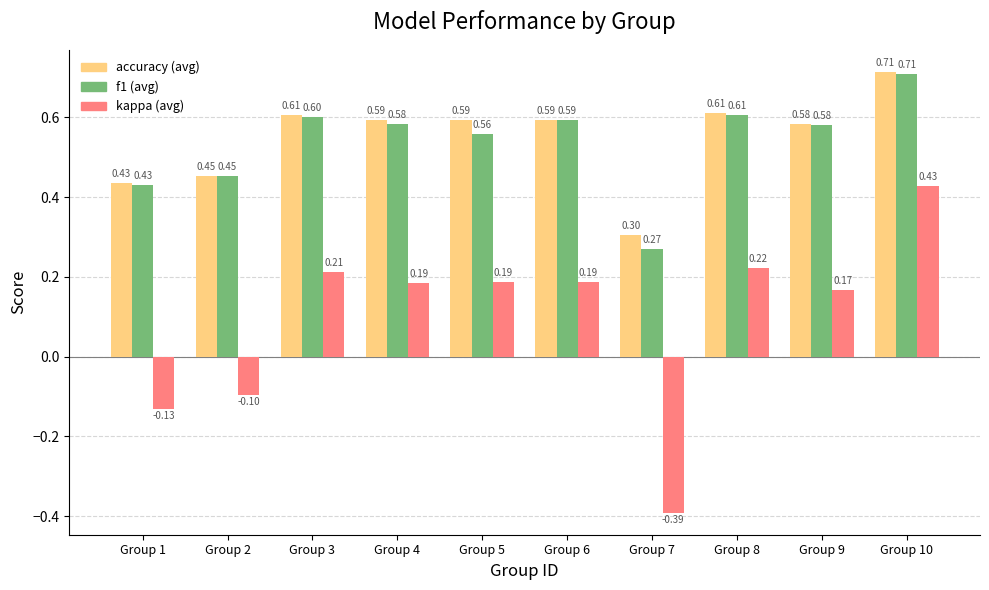

At which category is the sum across all series the highest?

Group 10